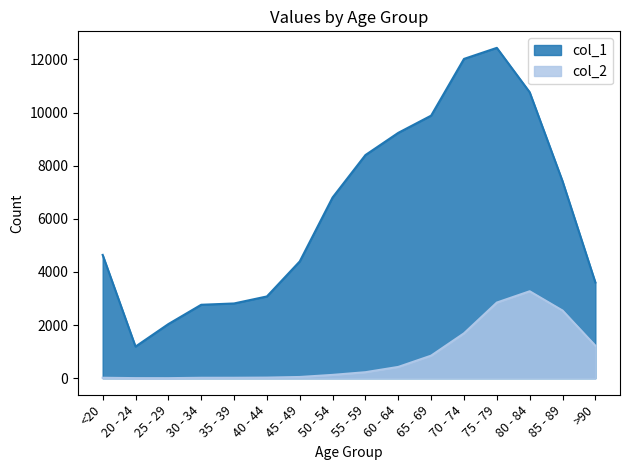

What position from the right is 55 - 59?

8